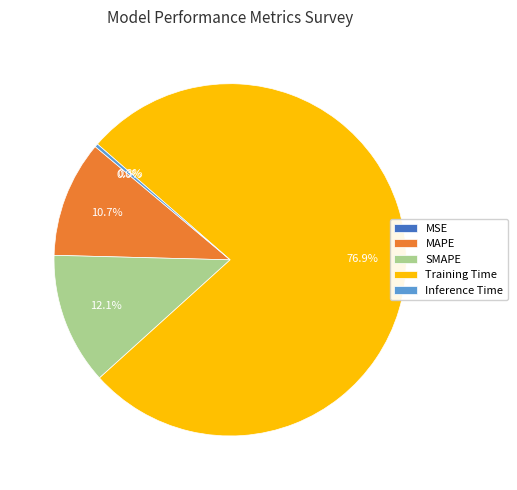

Is there any slice that represents more than half of the pie?

Yes